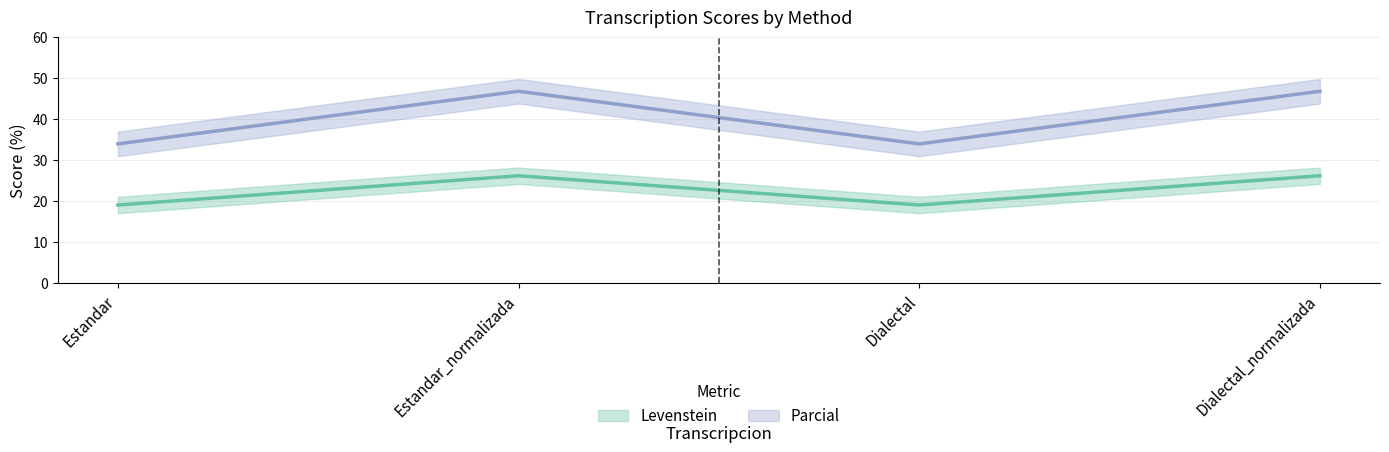

Which has a higher value, Dialectal or Estandar?

Dialectal